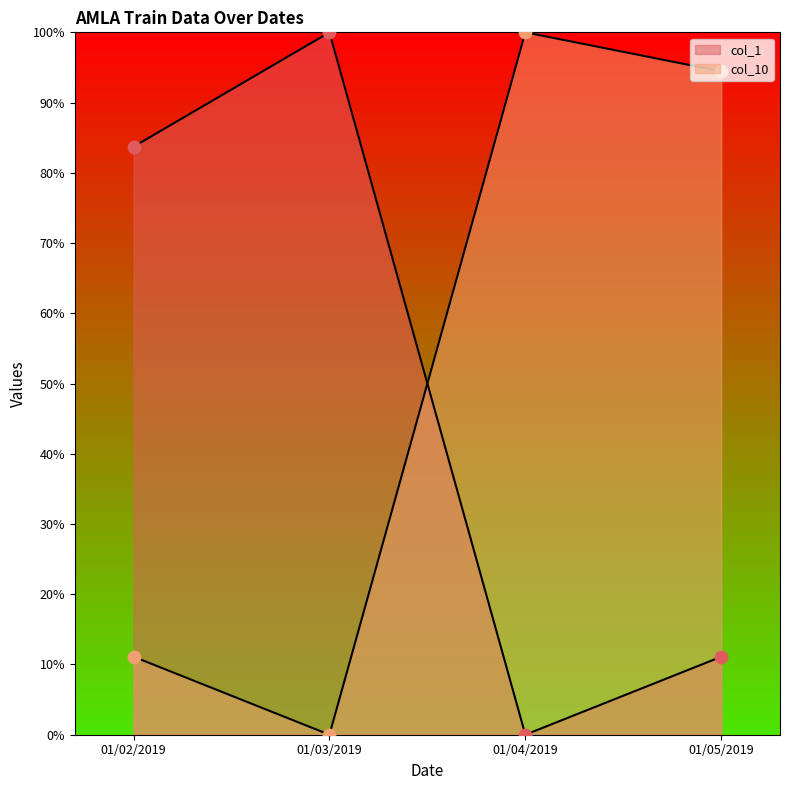

At which category is the sum across all series the highest?

01/05/2019